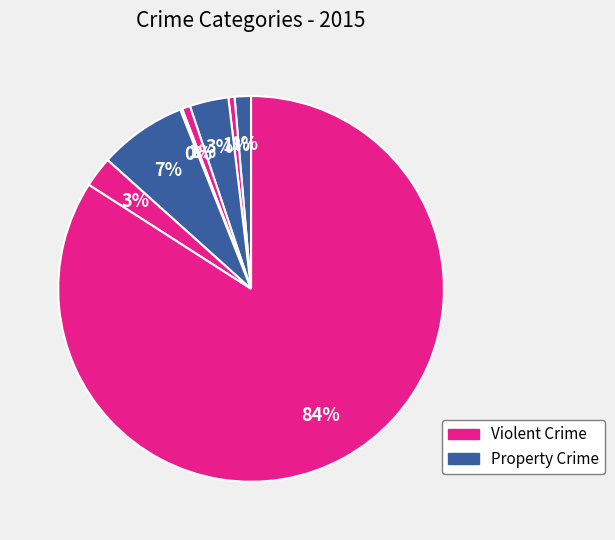

To the nearest percent, what is the difference between the largest and smallest slice percentages?

84%